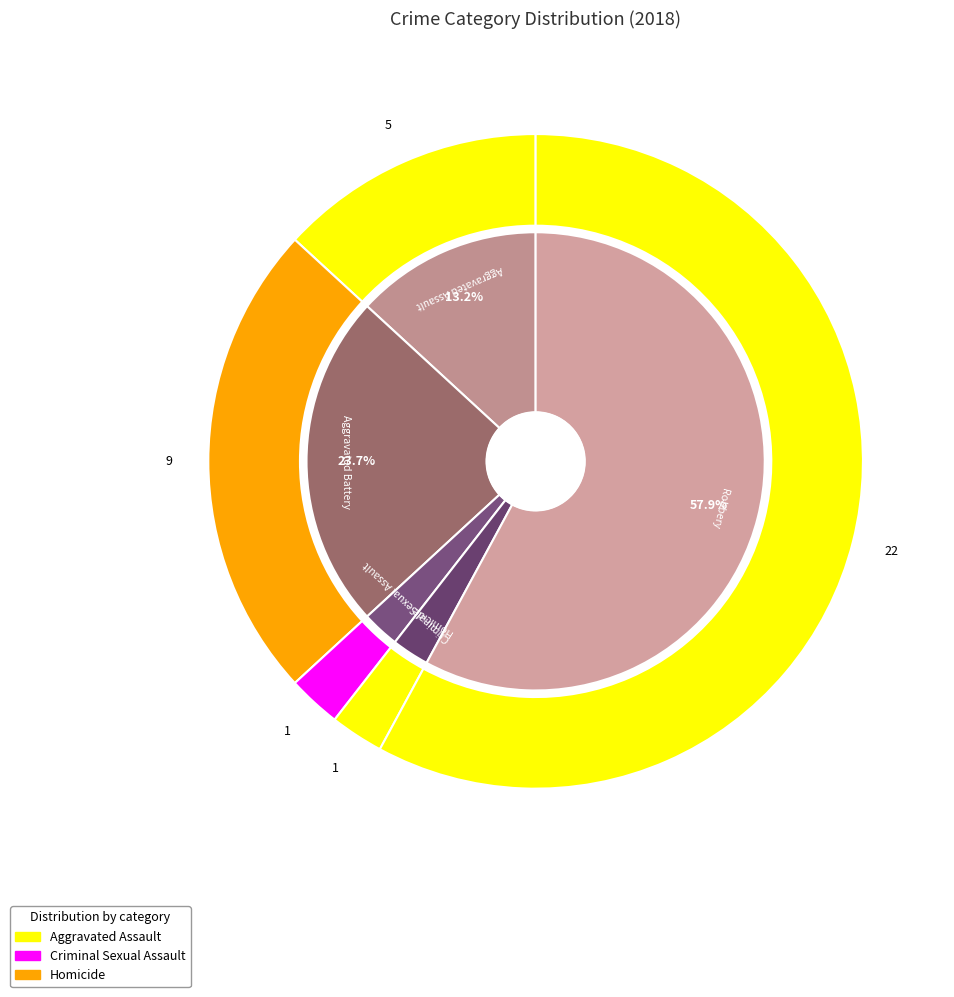

Count the number of slices in the pie.

5